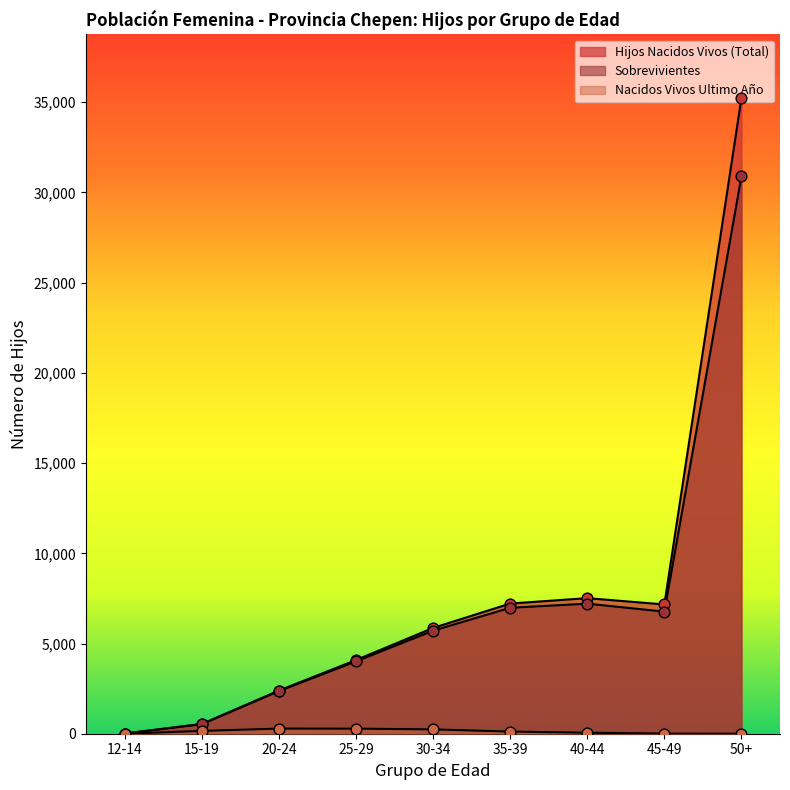

At how many categories does at least one series exceed 7187?

3